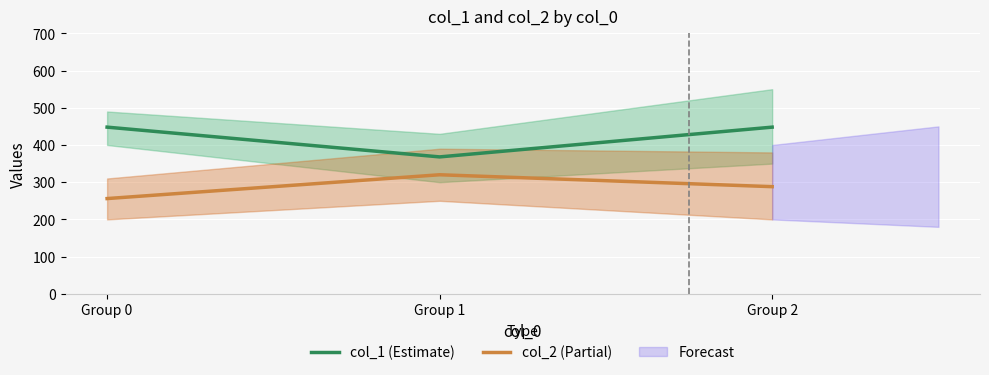

At Group 1, list the series in order from largest to smallest.

col_1 (Estimate), col_2 (Partial)